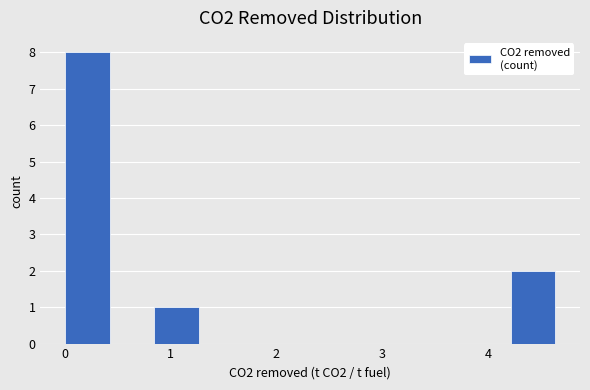

Over which range of the x-axis is the bar tallest?

0.0 to 0.4